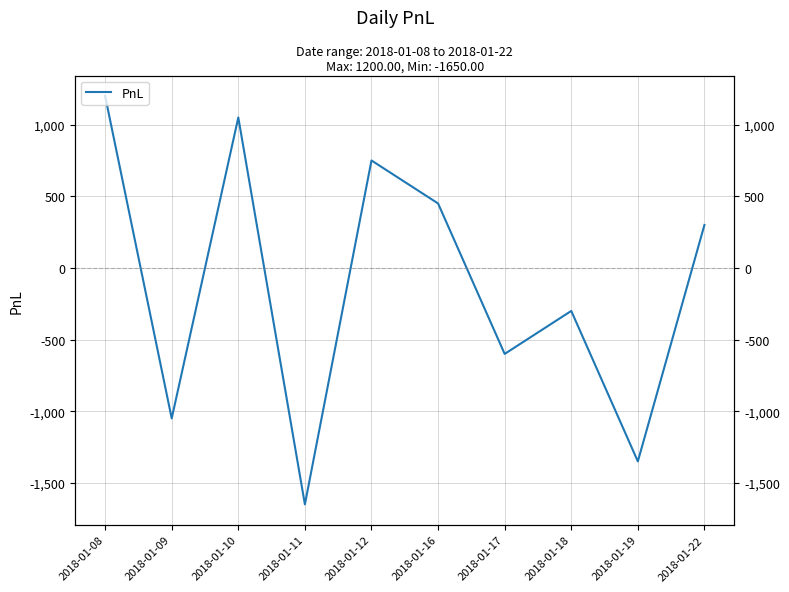

What is the maximum value shown in the chart?

1200